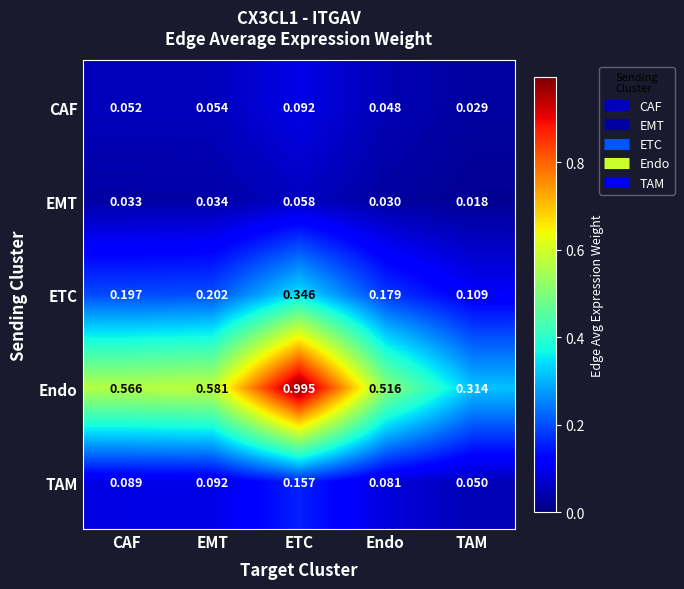

Which series has the largest total across all categories?

Endo